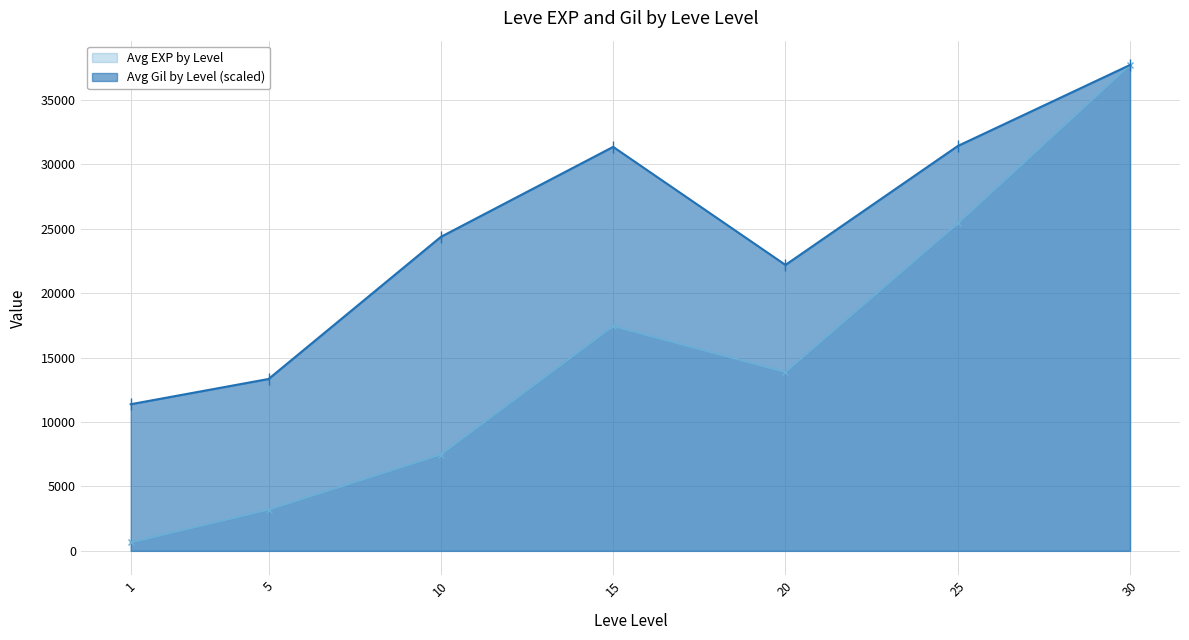

What value does the Avg EXP by Level series have at 5?

3195.0